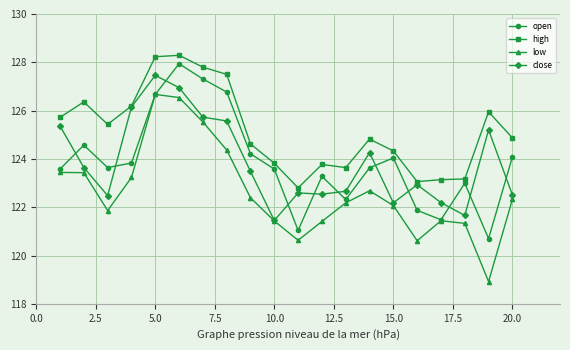

What is the average value of the close series?

123.8